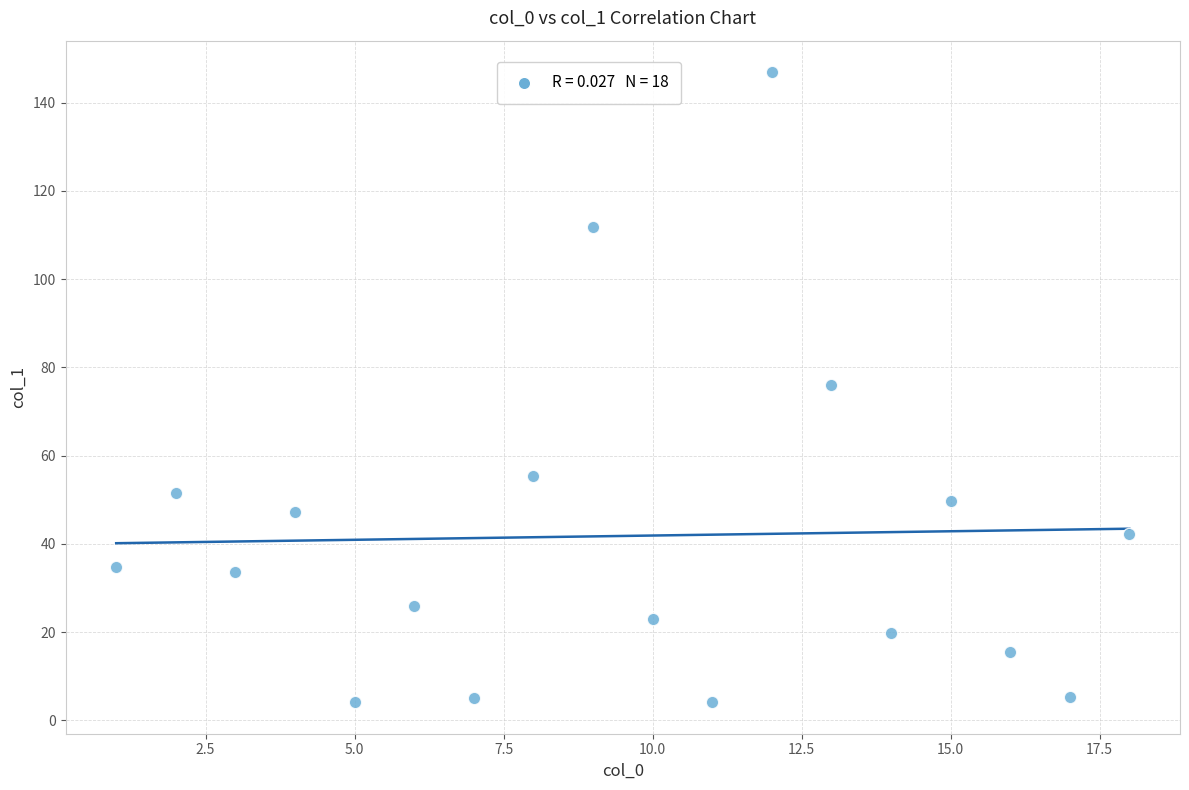

What is the range of Y values (max minus min)?

142.8